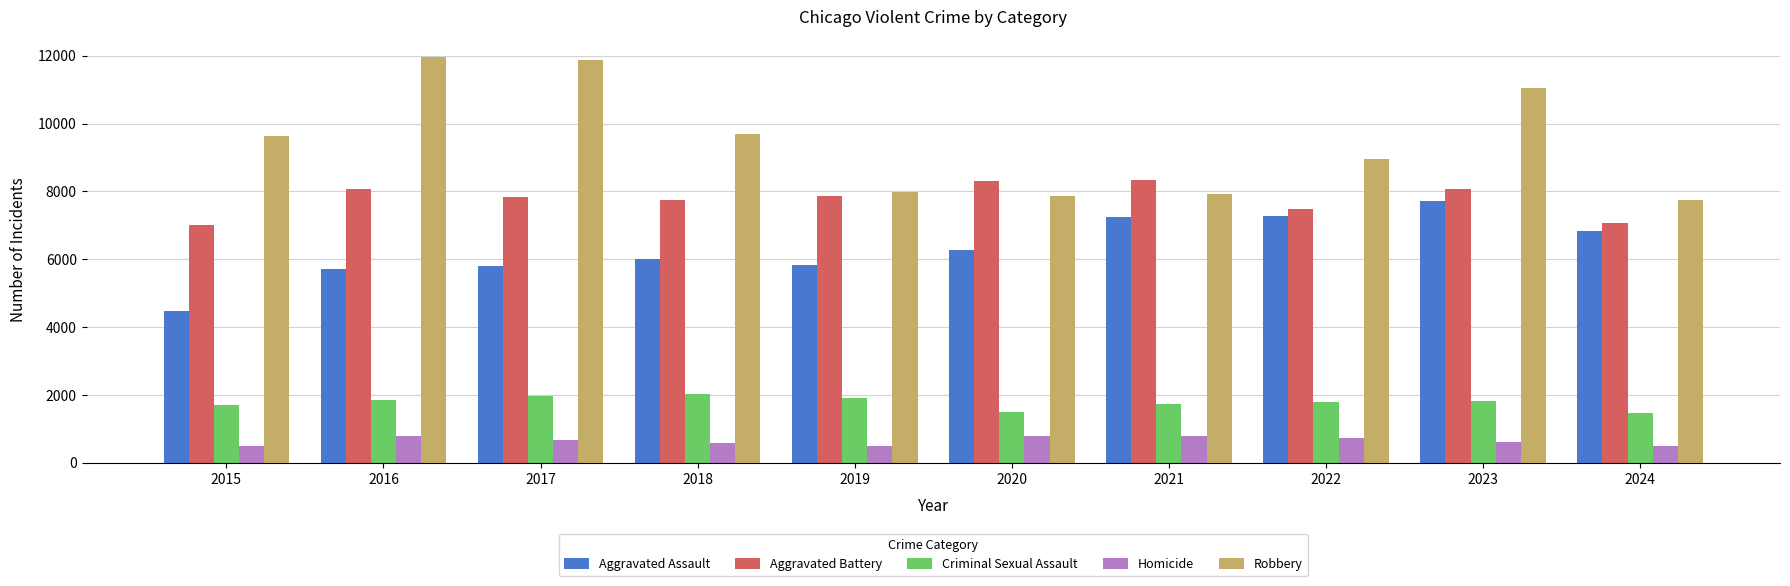

What is the lowest value of the Robbery series?

7750